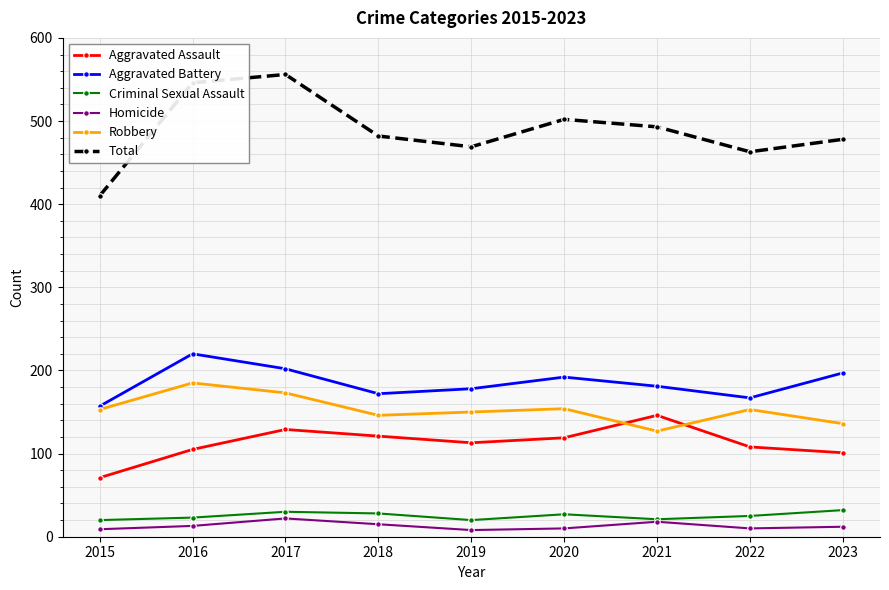

At 2022, list the series in order from largest to smallest.

Total, Aggravated Battery, Robbery, Aggravated Assault, Criminal Sexual Assault, Homicide